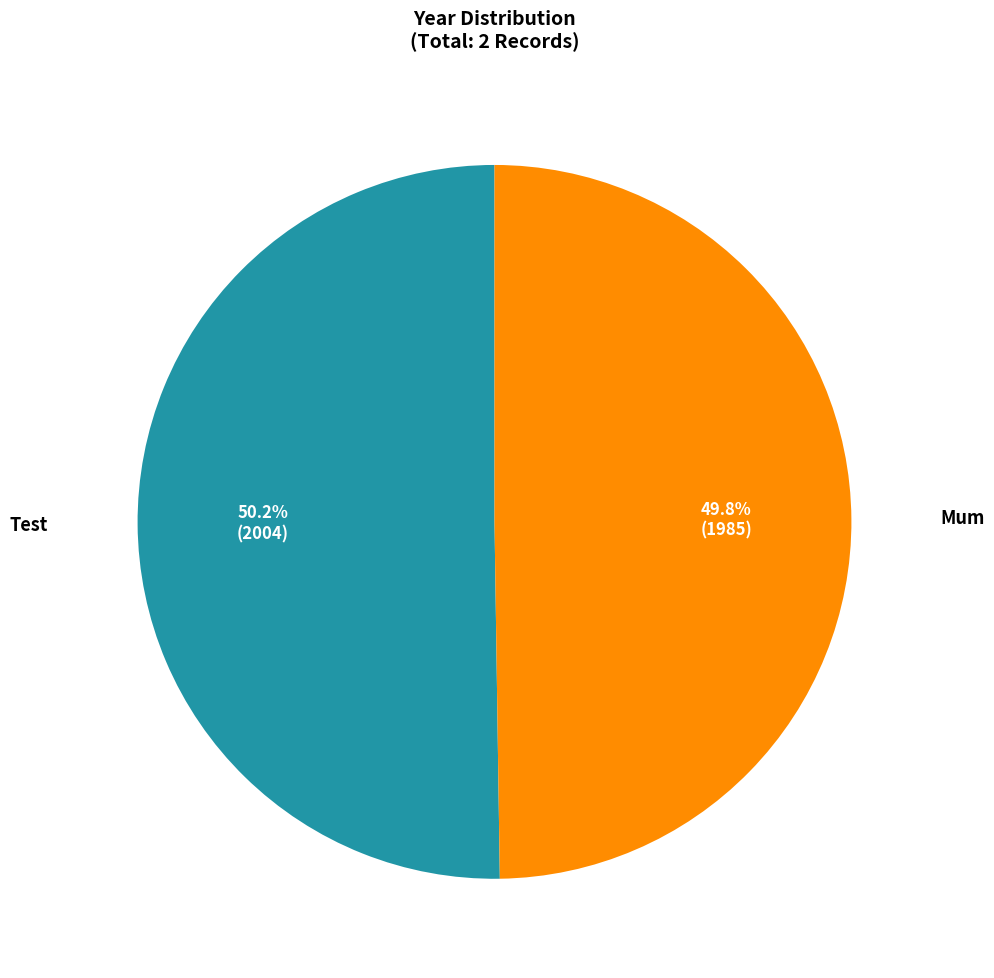

Does any single category account for the majority?

Yes